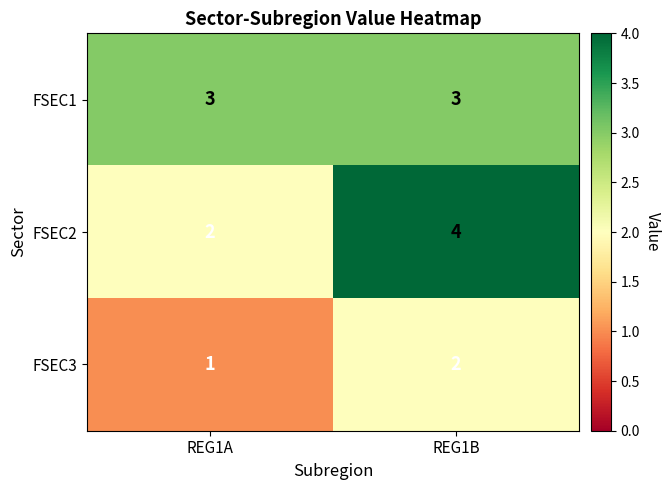

How many distinct data groups are displayed?

3